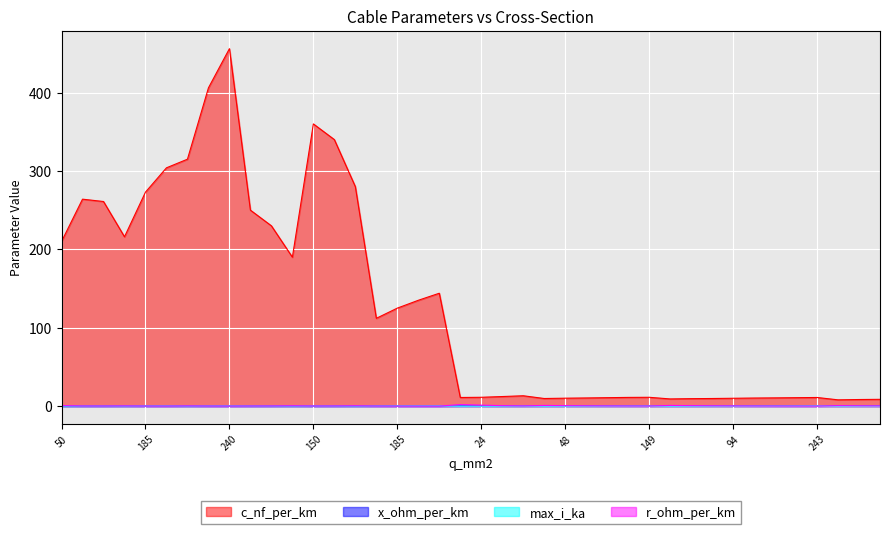

How many data points does each series have?

40